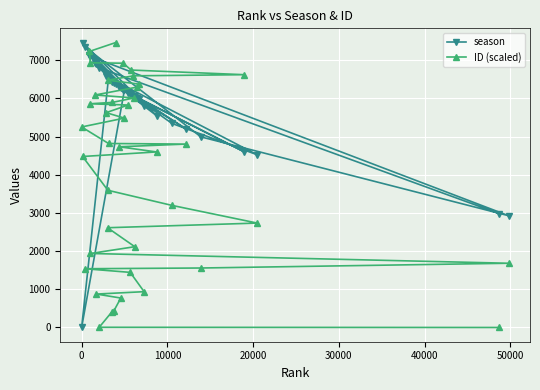

Rank the series by their average value, from highest to lowest.

season, ID (scaled)